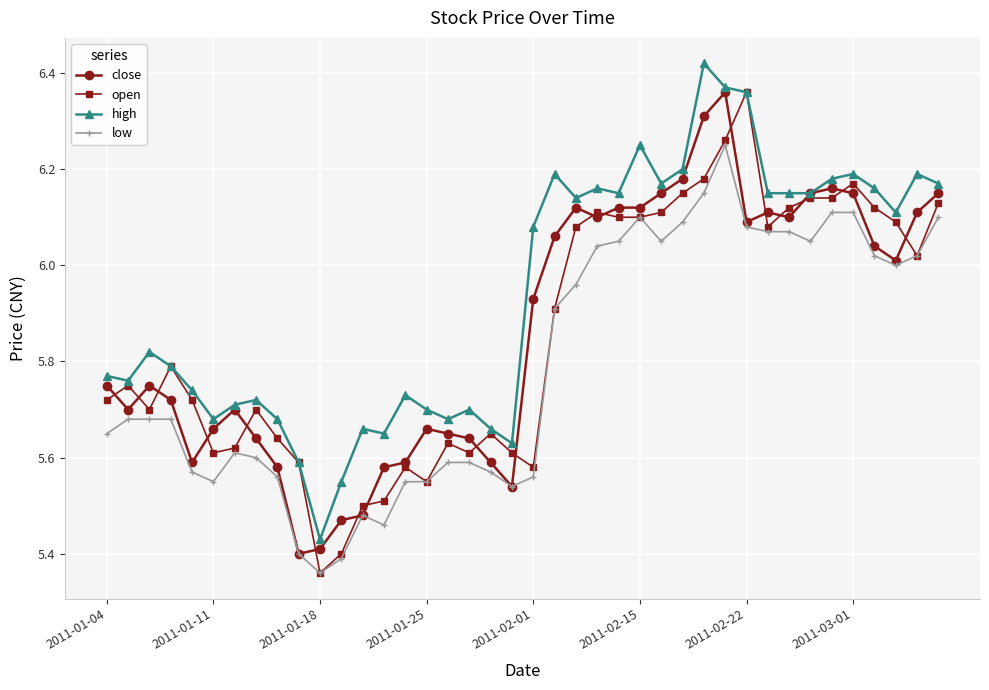

At how many categories does at least one series exceed 5?

40